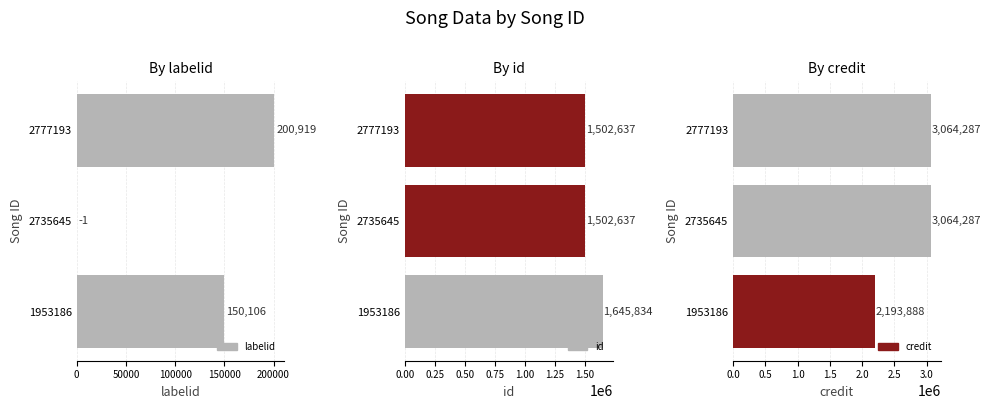

How many data points in id are above 1502637?

1